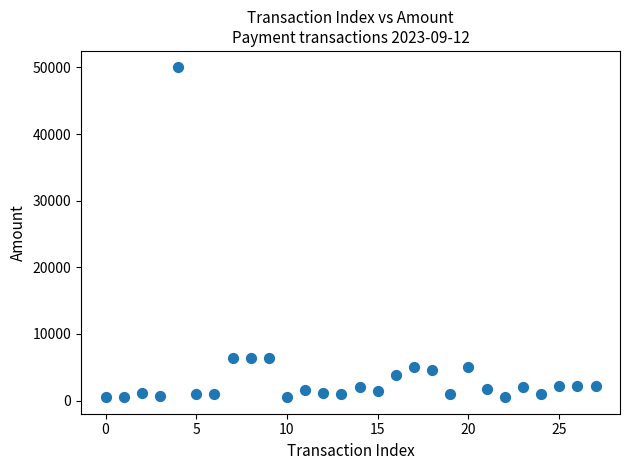

What is the range of Y values (max minus min)?

49501.0